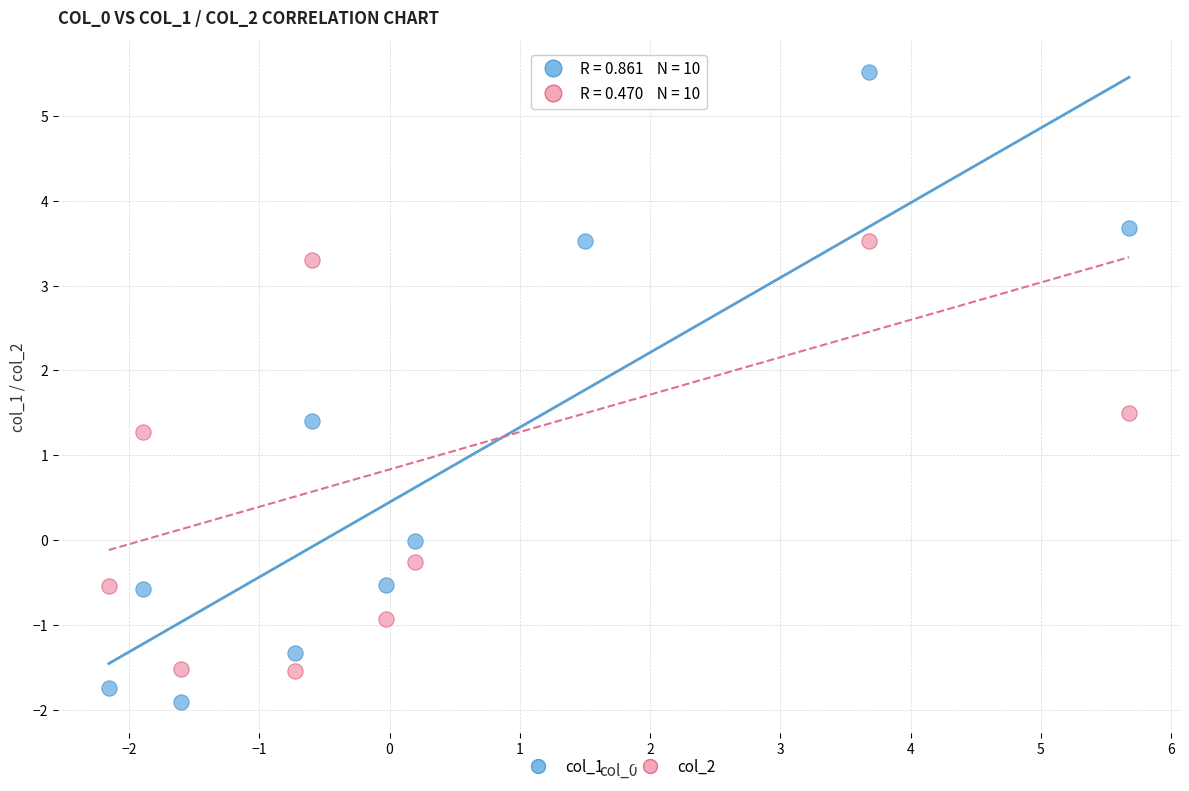

Which series contains the lowest Y value?

col_1